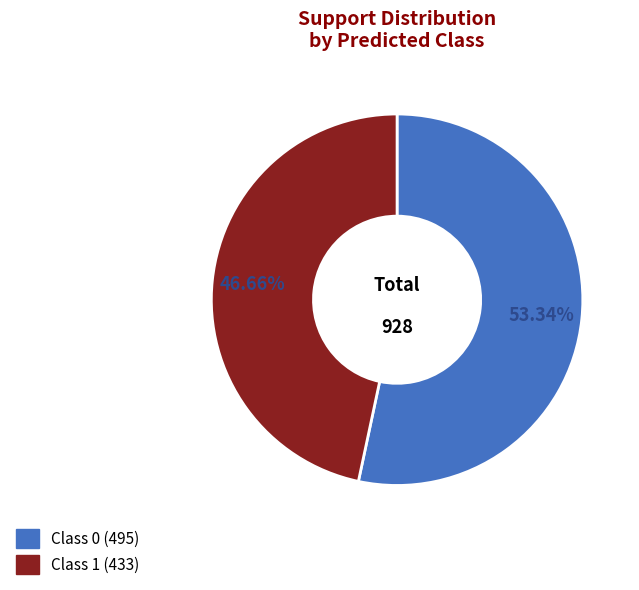

To the nearest percent, what is the difference between the largest and smallest slice percentages?

7%